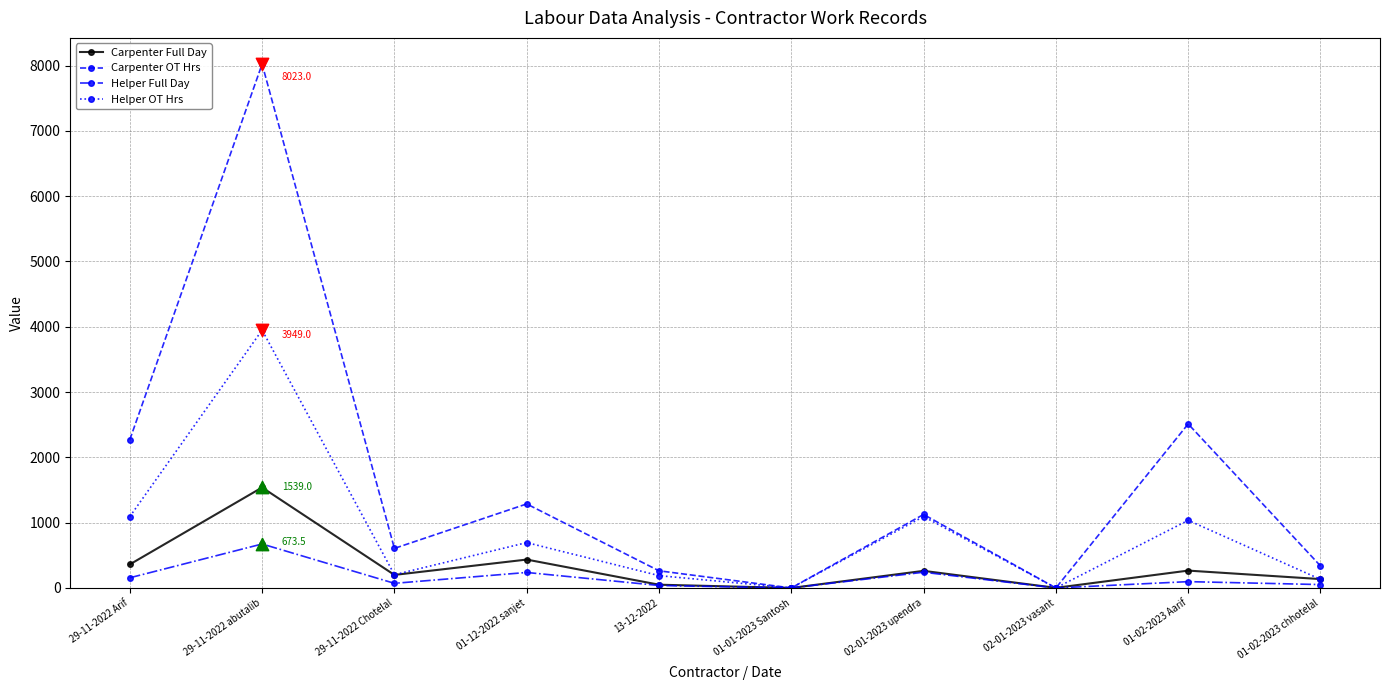

Is the value of Helper OT Hrs at 01-02-2023 chhotelal greater than the value of Carpenter Full Day at 01-01-2023 Santosh?

Yes